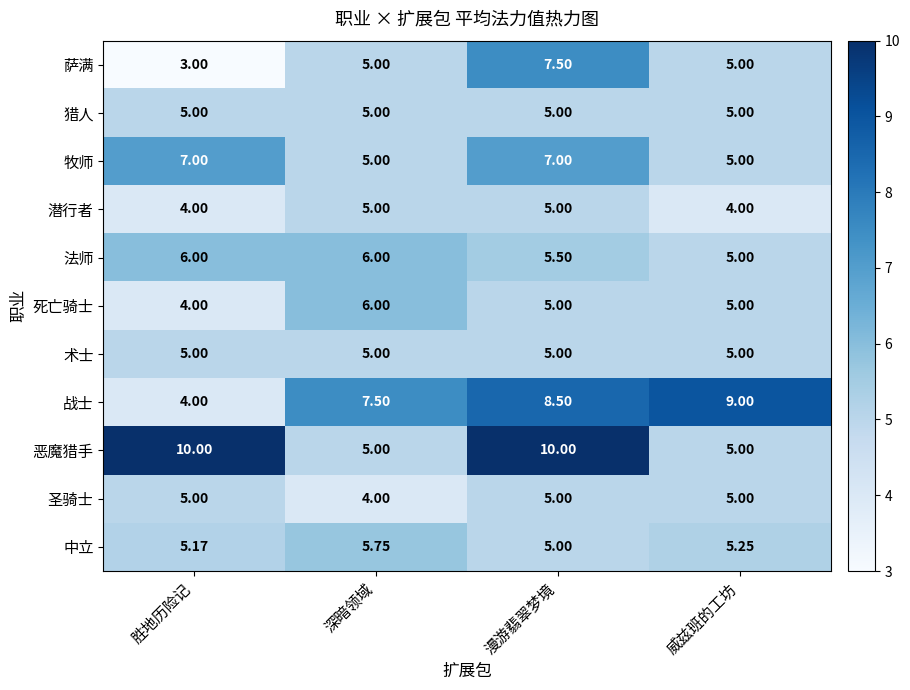

At which category is the sum across all series the highest?

漫游翡翠梦境